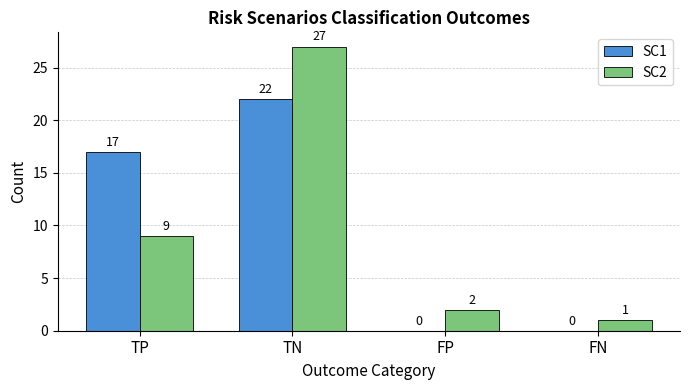

Which series changed the most between TP and FN?

SC1